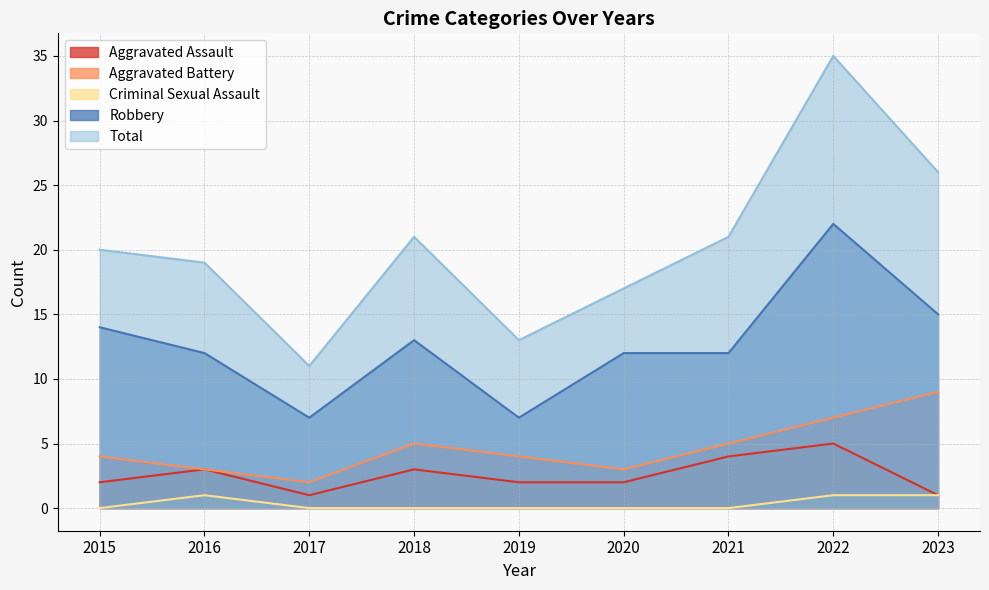

What is the sum of all Total values?

183